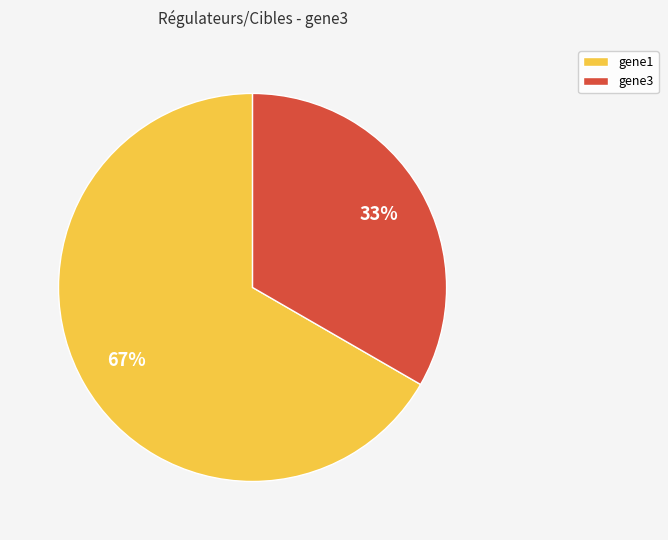

What is the majority slice?

gene1